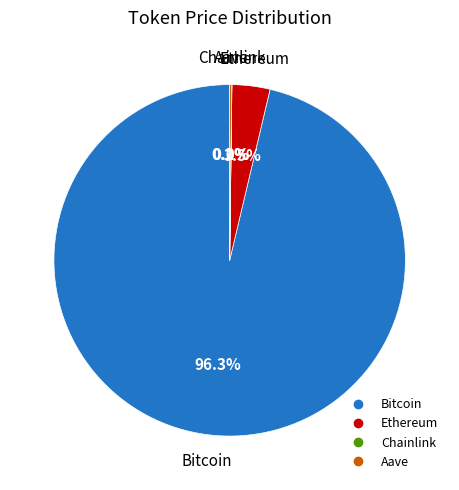

What percentage is NOT represented by Bitcoin?

3.7%